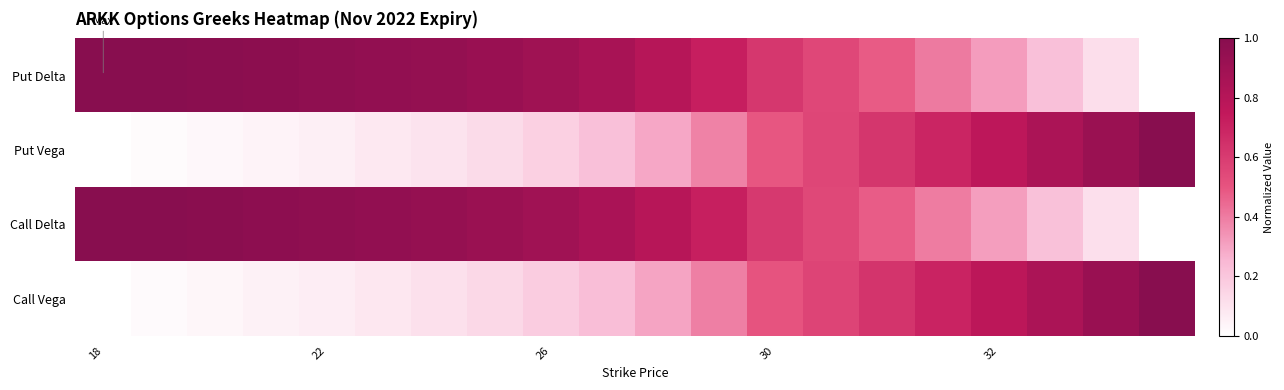

Reading left to right, list all the values displayed in this chart.

Put Delta: 1.0	1.0	1.0	1.0	1.0	1.0	0.9	0.9	0.9	0.9	0.8	0.7	0.6	0.6	0.5	0.4	0.3	0.2	0.1	0.0
Put Vega: 0.0	0.0	0.0	0.0	0.1	0.1	0.1	0.1	0.2	0.2	0.3	0.4	0.5	0.6	0.6	0.7	0.8	0.8	0.9	1.0
Call Delta: 1.0	1.0	1.0	1.0	1.0	1.0	0.9	0.9	0.9	0.9	0.8	0.7	0.6	0.5	0.5	0.4	0.3	0.2	0.1	0.0
Call Vega: 0.0	0.0	0.0	0.0	0.1	0.1	0.1	0.1	0.2	0.2	0.3	0.4	0.5	0.6	0.6	0.7	0.8	0.8	0.9	1.0